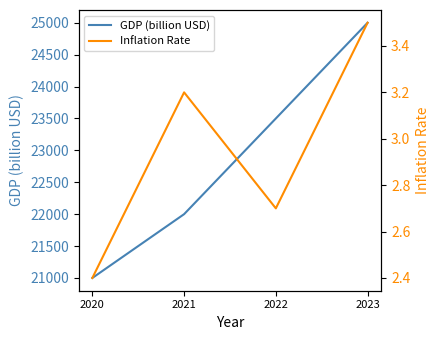

At 2021, list the series in order from smallest to largest.

Inflation Rate, GDP (billion USD)